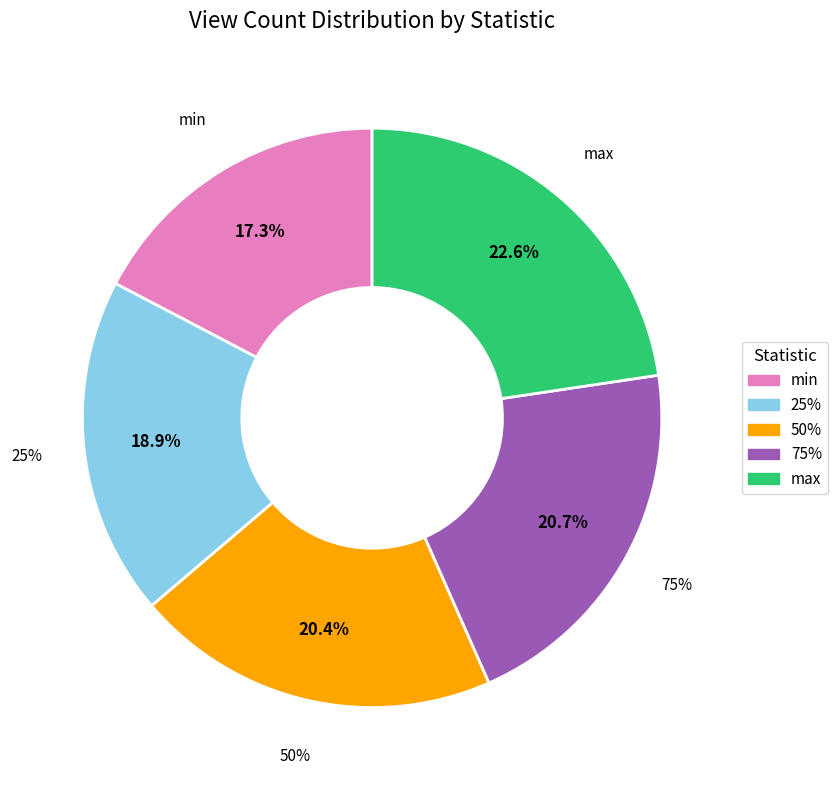

Count the number of slices in the pie.

5